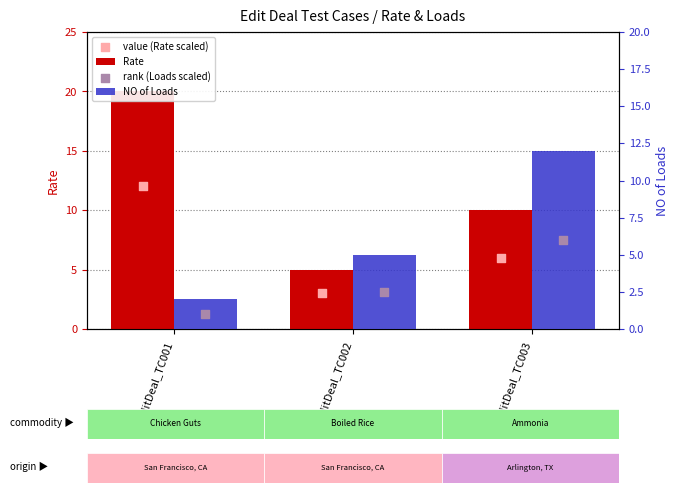

At which category is the sum across all series the highest?

EditDeal_TC001